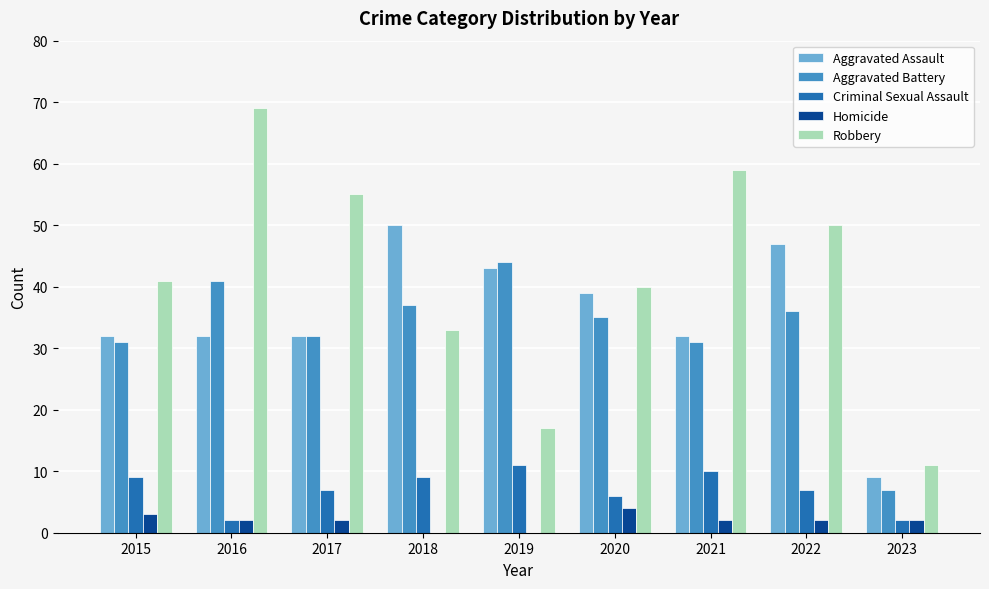

Reading left to right, transcribe all the data shown in this chart.

Aggravated Assault: 32	32	32	50	43	39	32	47	9
Aggravated Battery: 31	41	32	37	44	35	31	36	7
Criminal Sexual Assault: 9	2	7	9	11	6	10	7	2
Homicide: 3	2	2	0	0	4	2	2	2
Robbery: 41	69	55	33	17	40	59	50	11